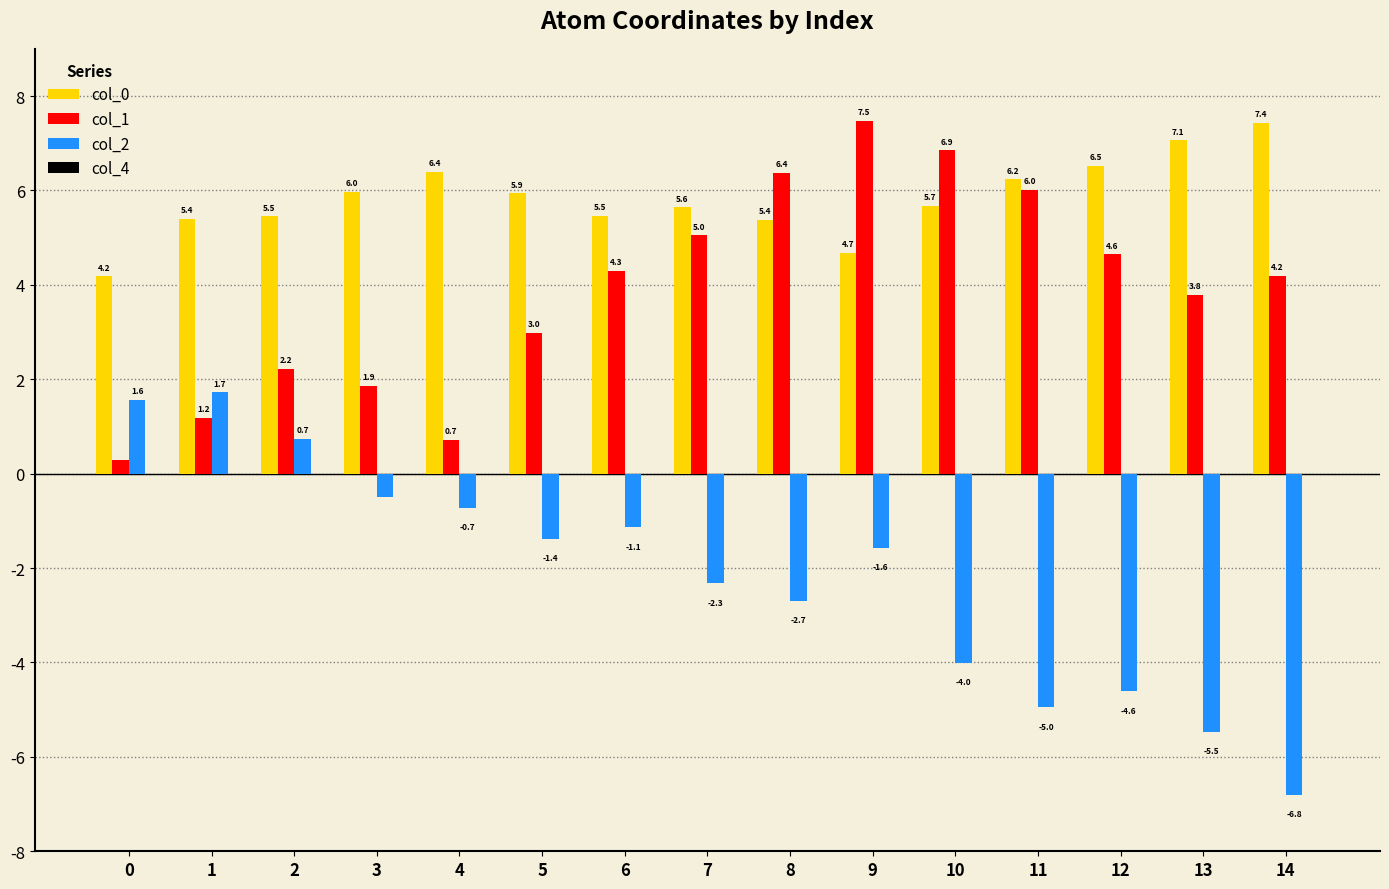

What is the spread (max minus min) of values at 0?

3.9